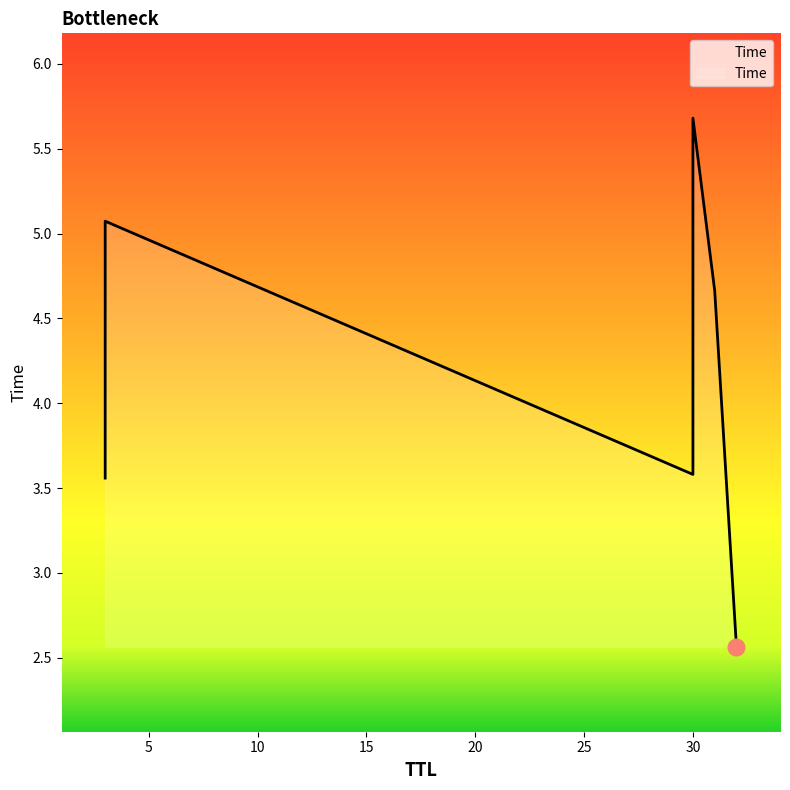

Reading left to right, list all the values displayed in this chart.

32=2.6	3=3.6	30=3.6	31=4.7	3=5.1	30=5.7